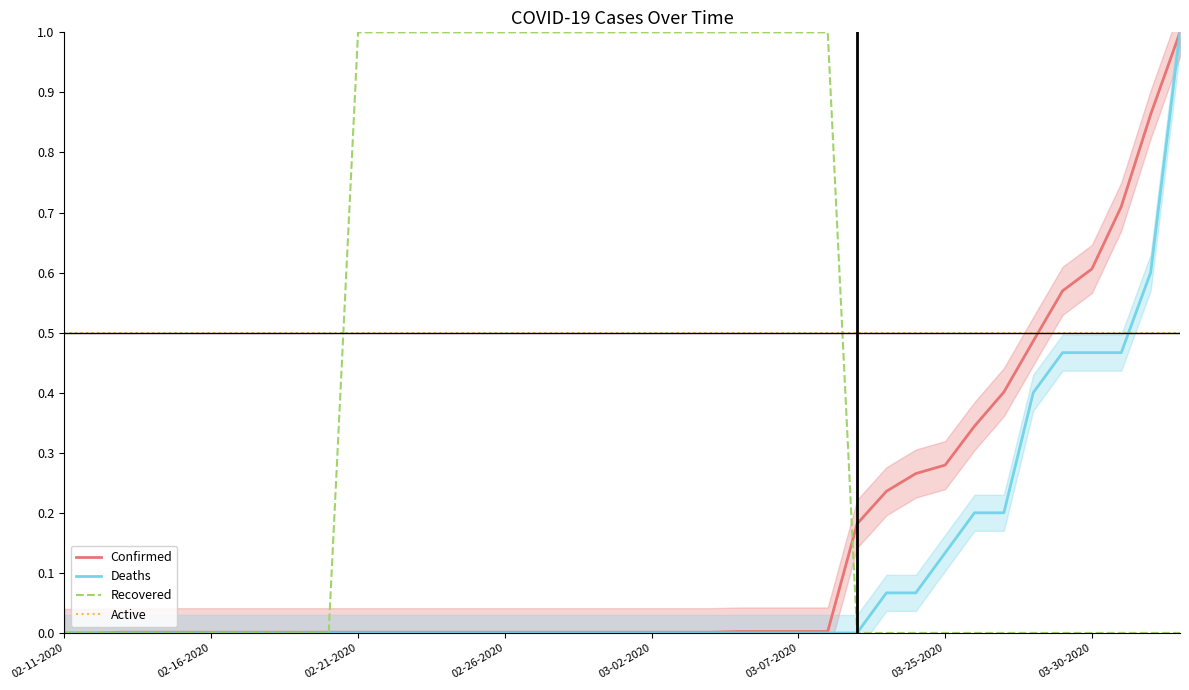

What is the value of the Active point at the 16th from the left?

0.5